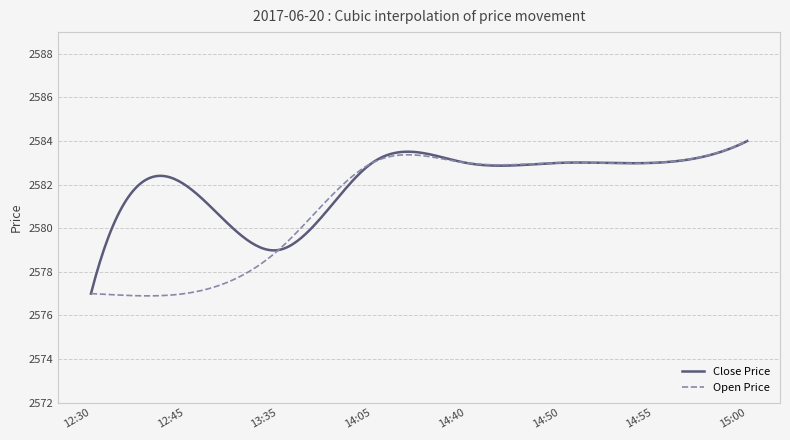

What is the sum of all Close Price values?

774628.9